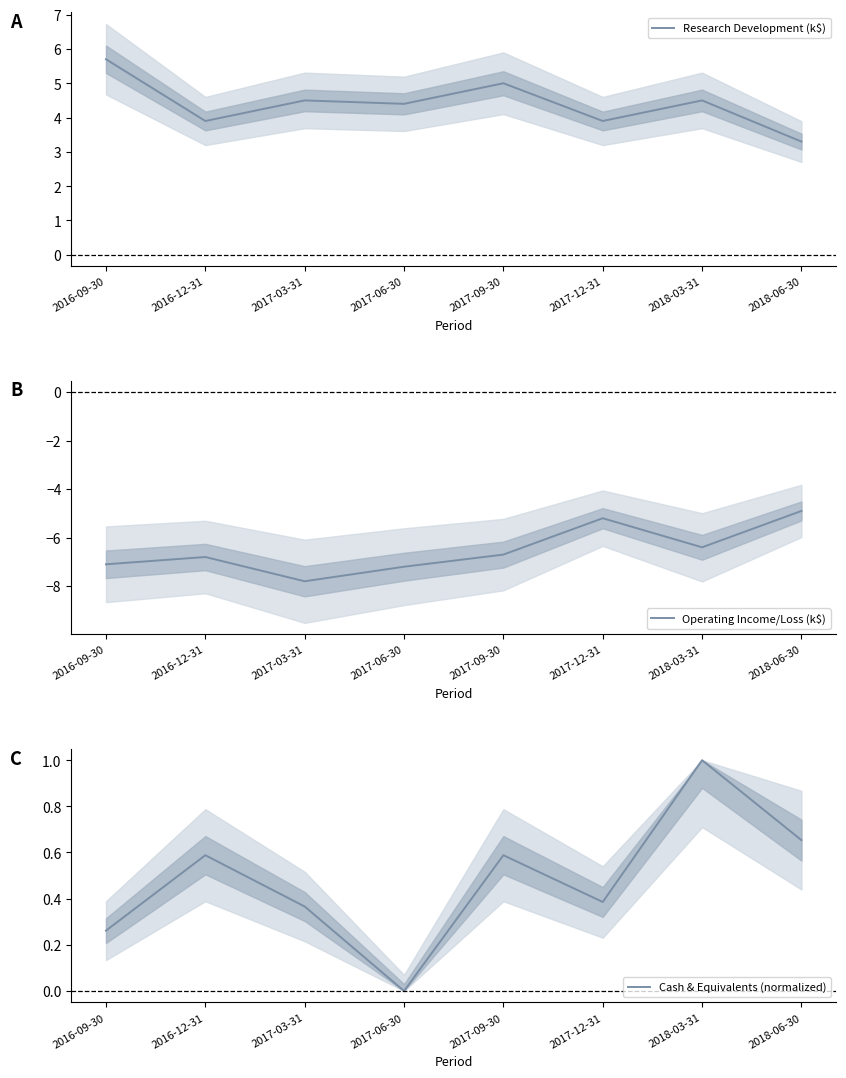

True or false: Research Development (k$) and Operating Income/Loss (k$) cross at least once.

False